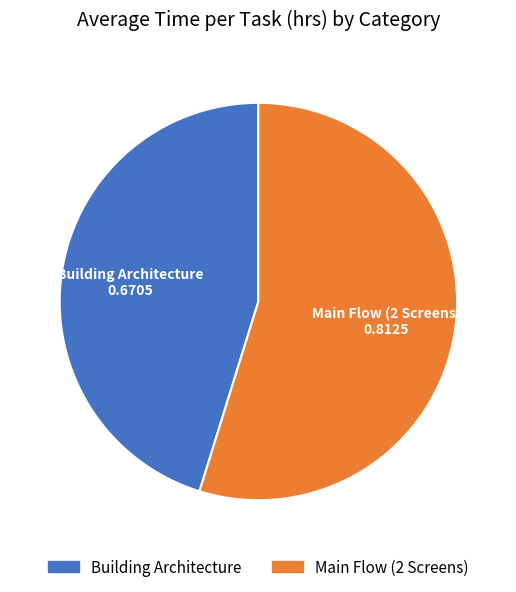

Is Main Flow (2 Screens) the majority of the pie?

Yes